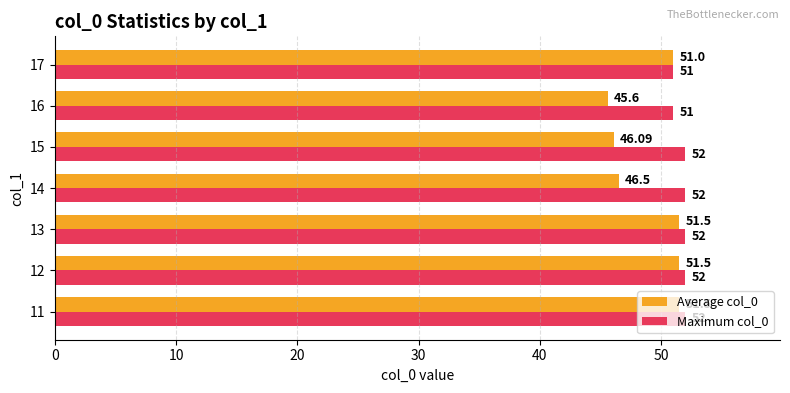

What is the average value of the Maximum col_0 series?

51.7